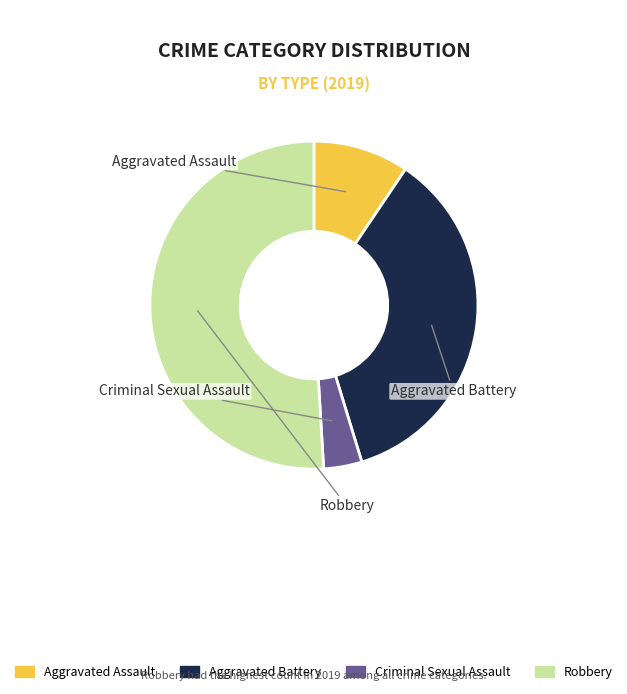

Which category has the smallest portion of the pie?

Criminal Sexual Assault